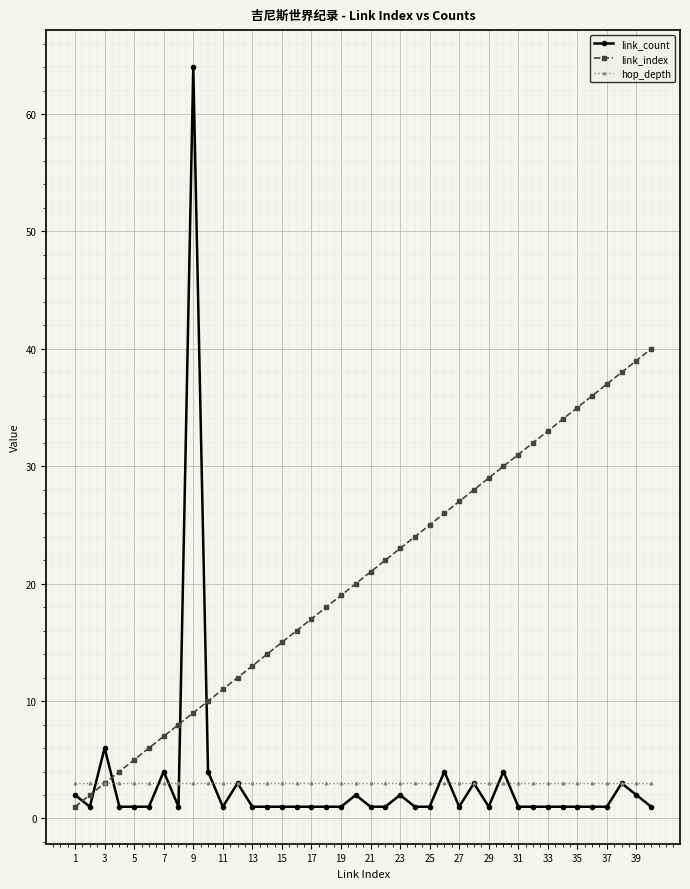

True or false: link_count has more than 1 interior local peaks.

True